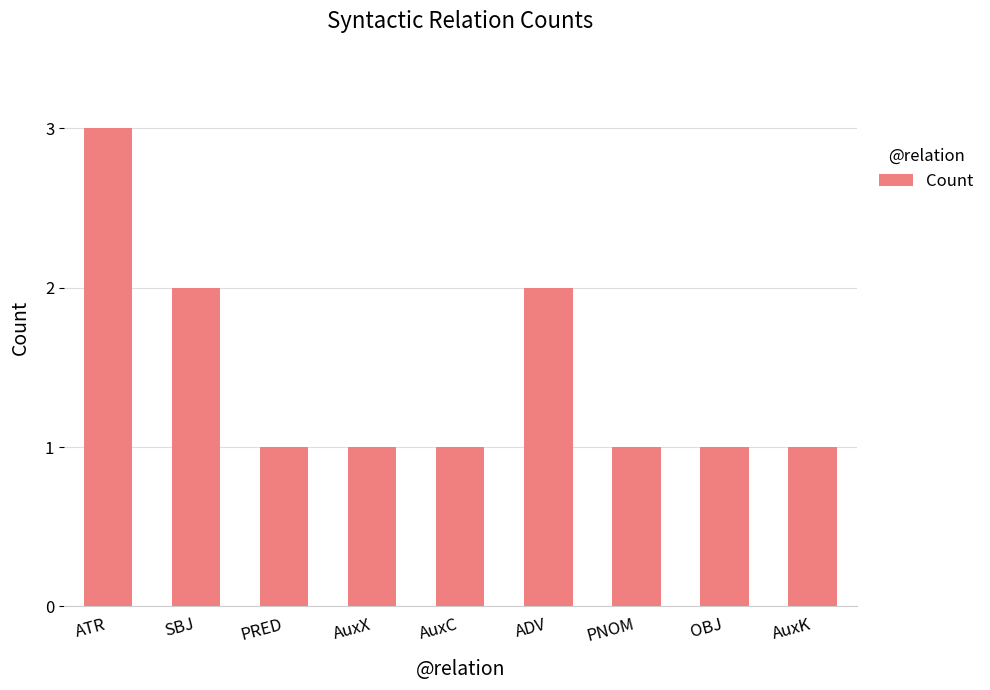

How many data points does each series have?

9